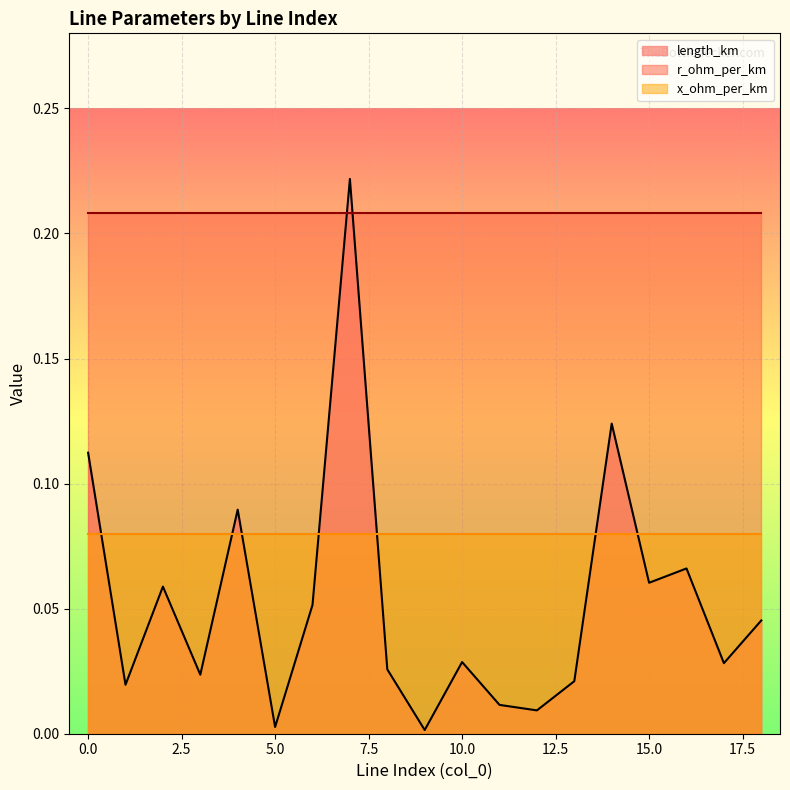

Which category has the highest value in the length_km series?

7